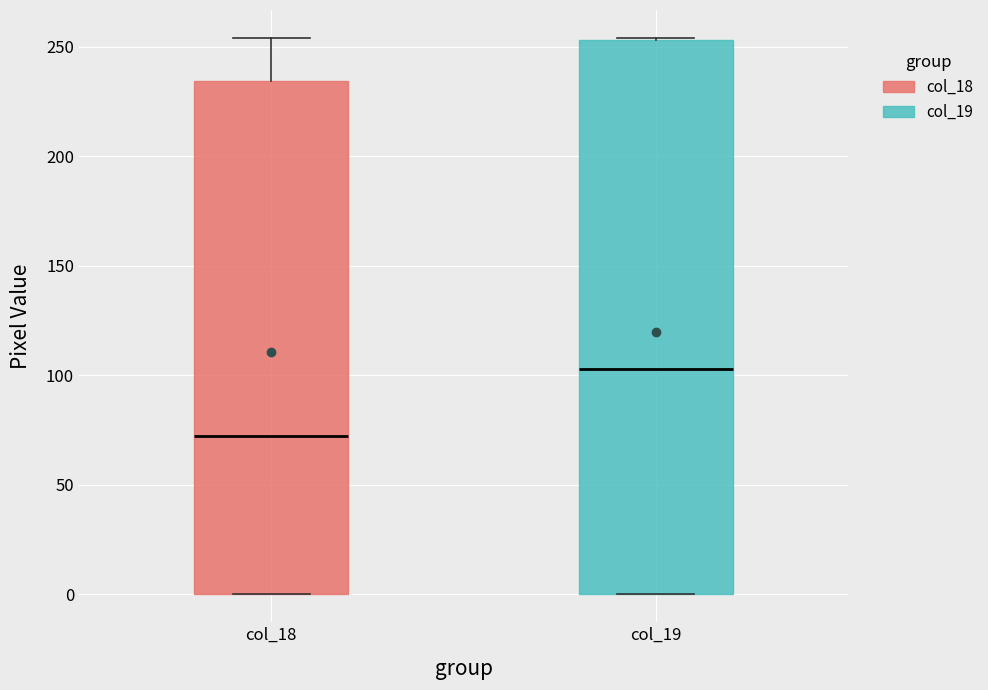

Reading left to right, read every box against the y-axis: the position of its median line, the range the box covers, and the ends of its whiskers. The values are not printed on the chart, so give them approximately, as read against the axis.

col_18: median 75, box 0 to 235, whiskers 0 to 255
col_19: median 105, box 0 to 255, whiskers 0 to 255